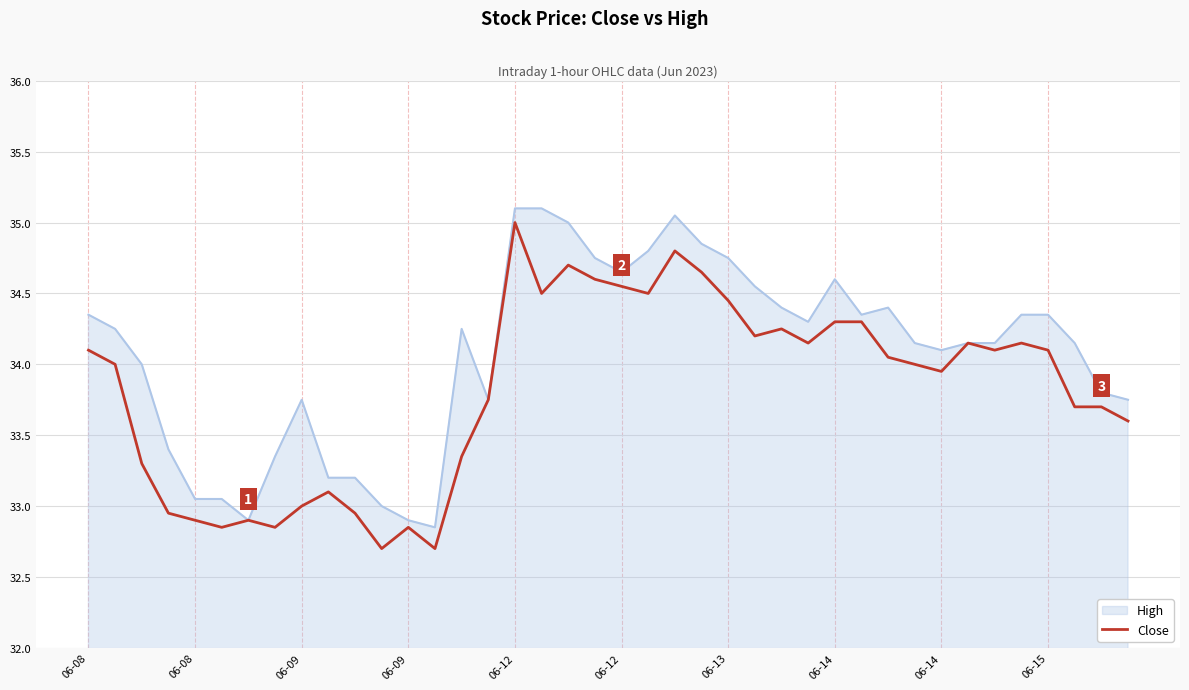

Rank the series by their average value, from lowest to highest.

Close, High